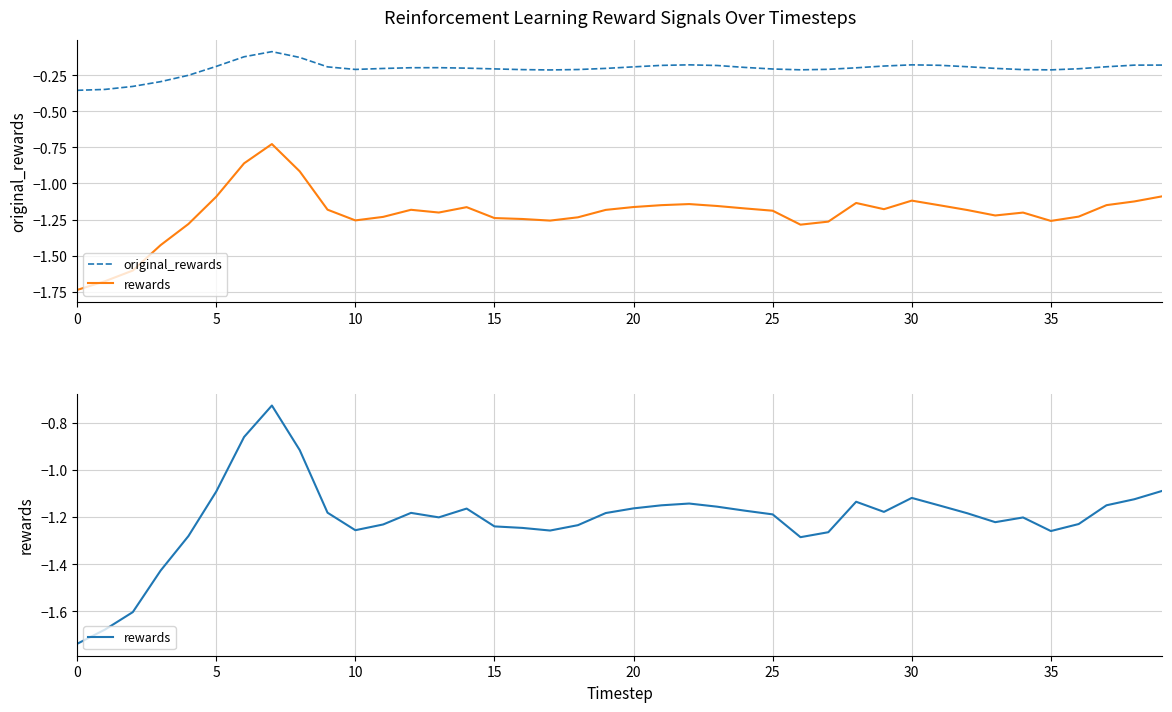

At 21, list the series in order from largest to smallest.

original_rewards, rewards